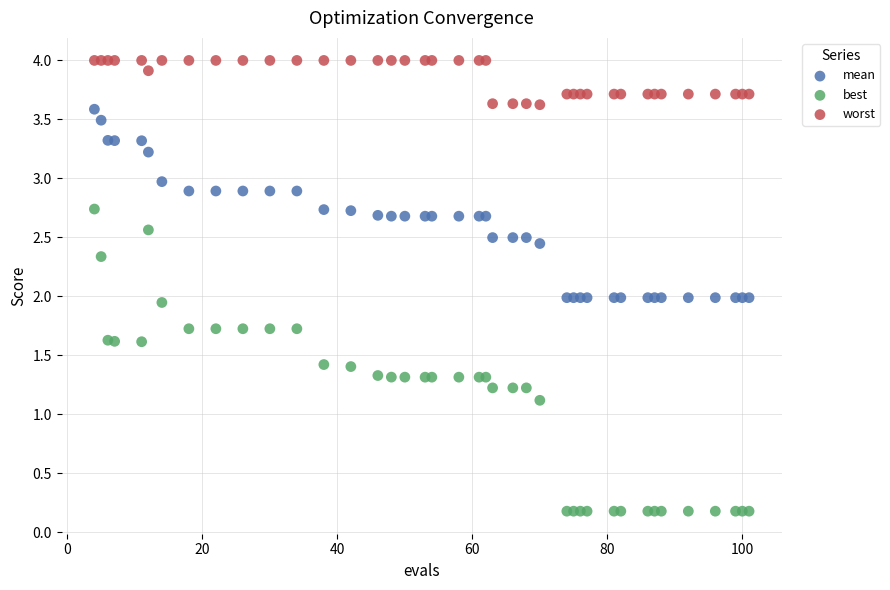

In the best series, what Y value is closest to 1?

1.1